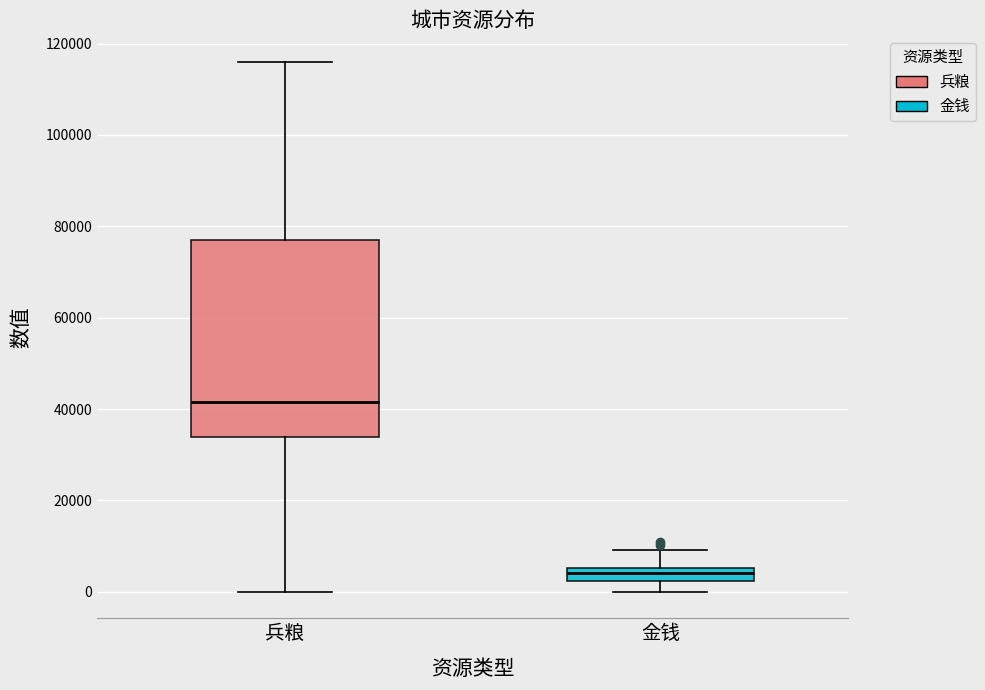

Which box is the tallest, from its lower edge to its upper edge?

兵粮